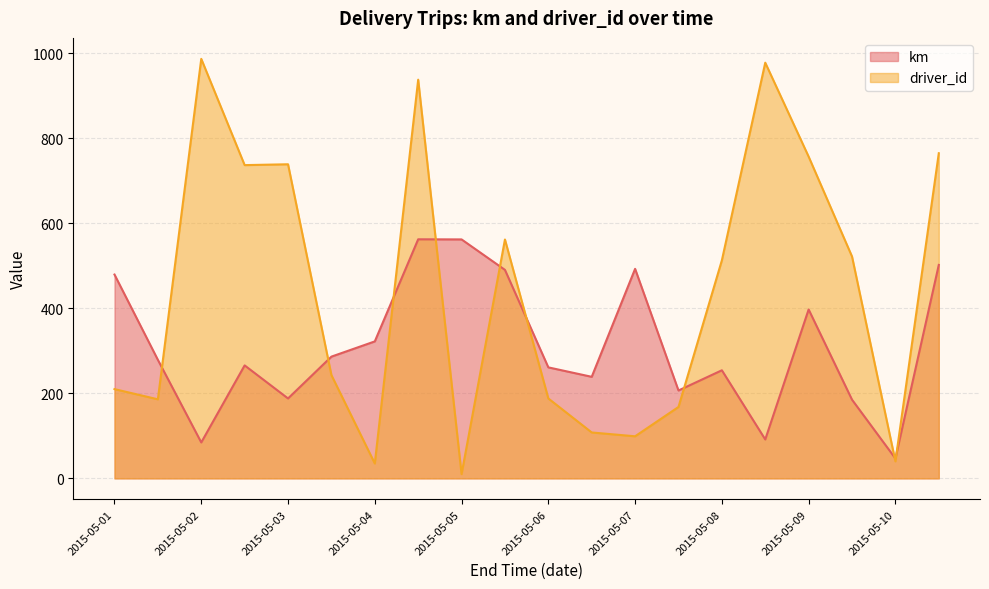

What are all the series names shown in the legend?

km, driver_id